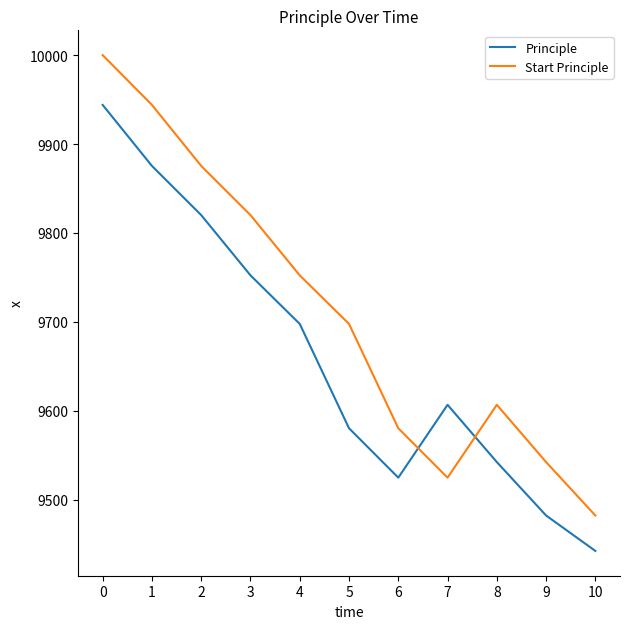

True or false: Principle has a value of 15448.9 at 7.

False